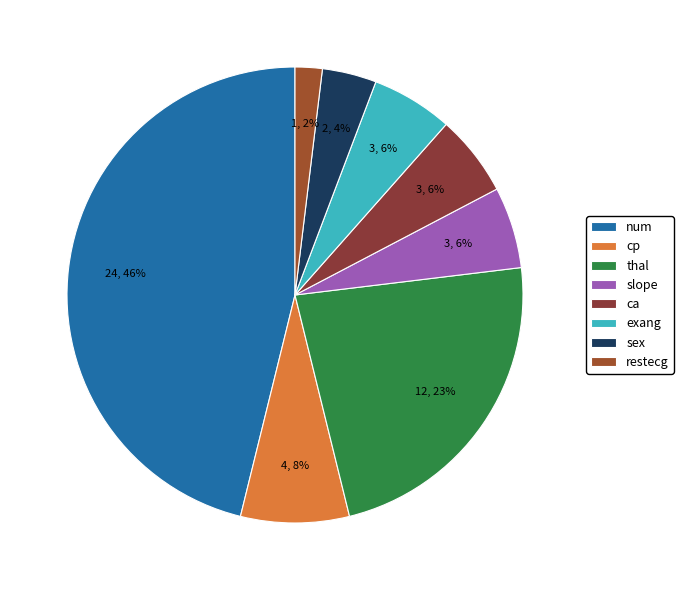

What is the change in value from num to ca?

-21